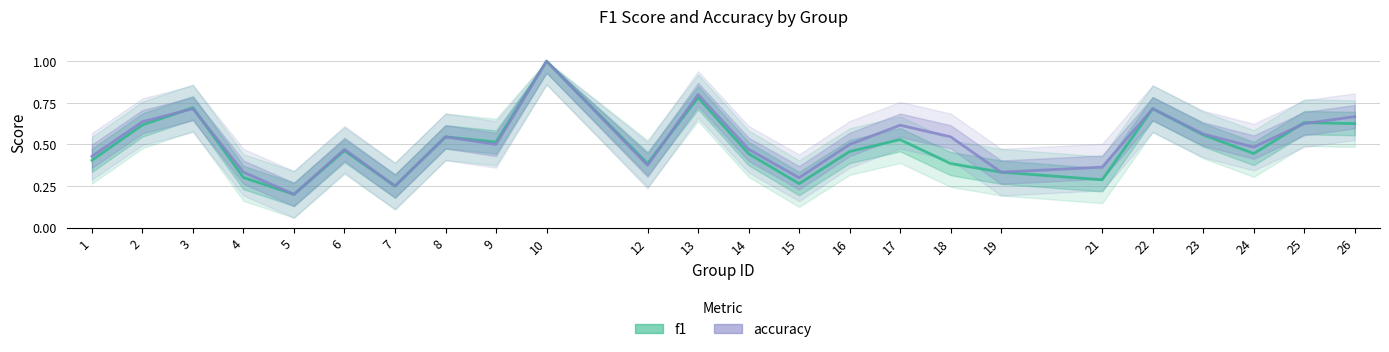

How many times do f1 and accuracy cross each other?

5